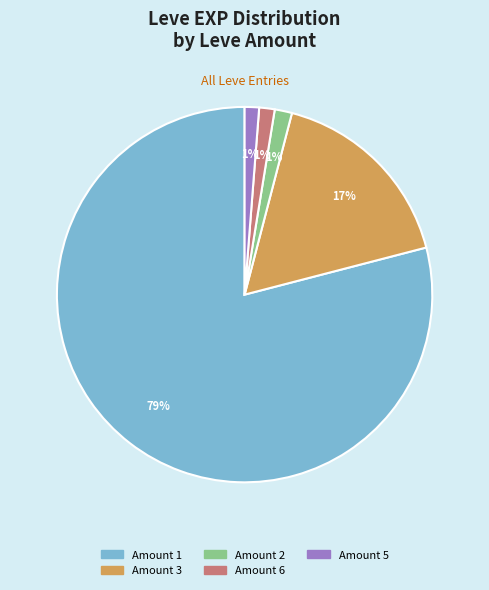

Is there any slice that represents more than half of the pie?

Yes